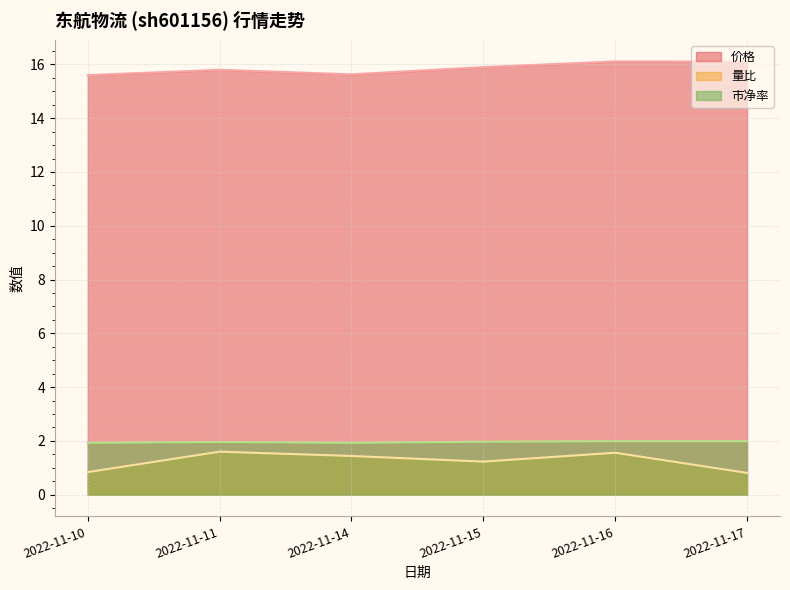

What is the difference between the highest and lowest values at 2022-11-14?

14.2